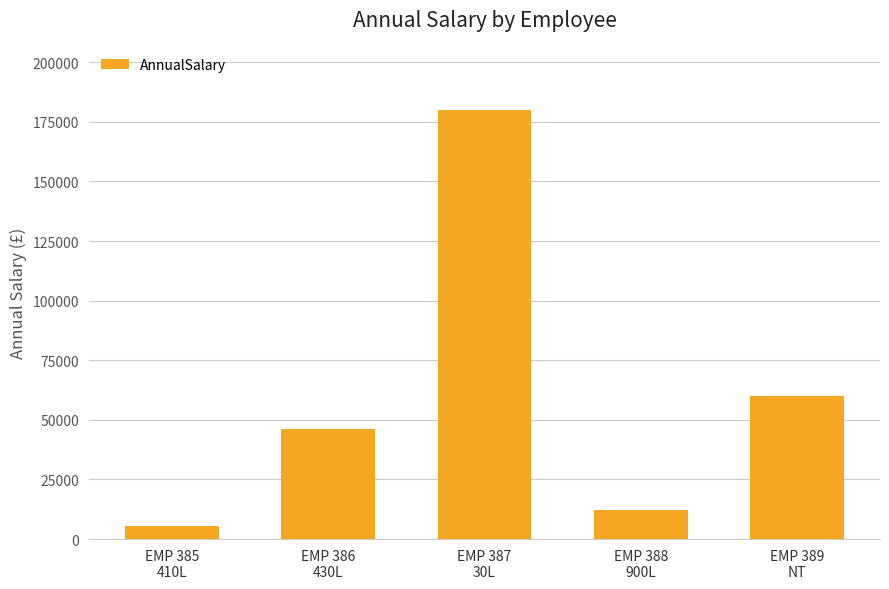

How many bars are there in total?

5